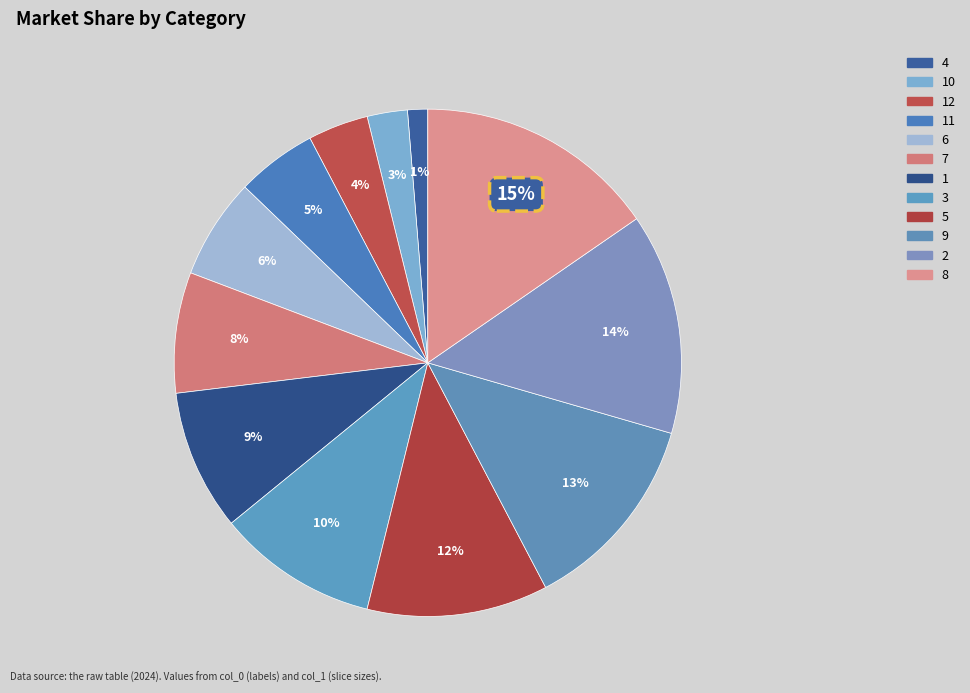

Does any single category account for the majority?

No